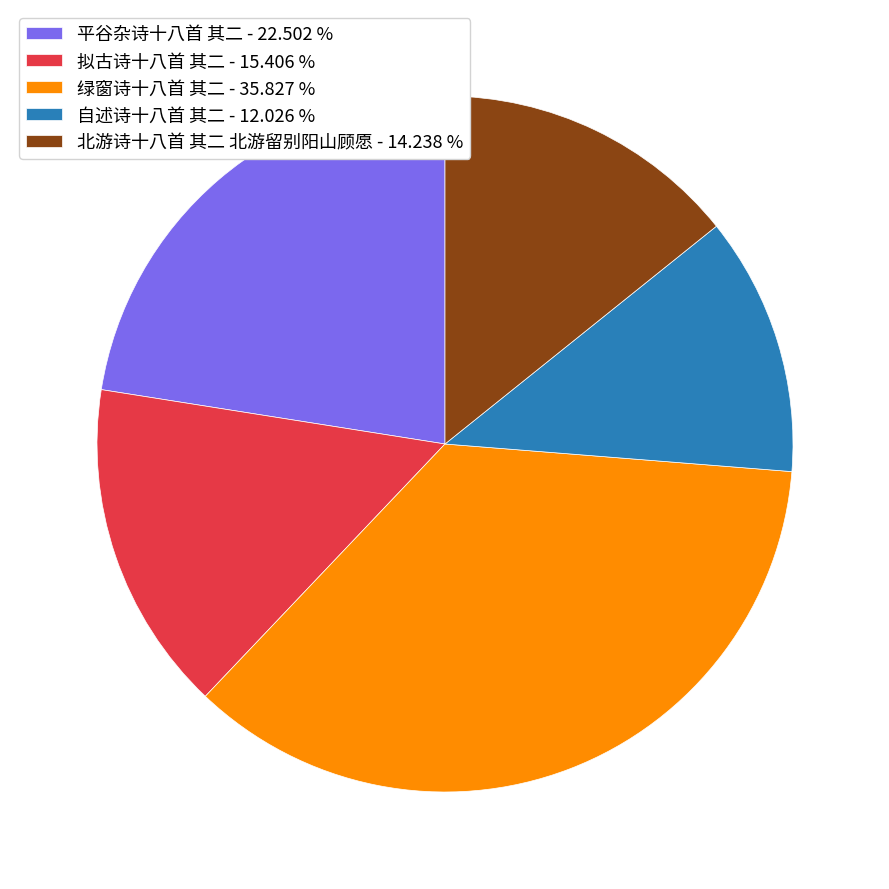

Does 拟古诗十八首 其二 account for over 50% of the chart?

No